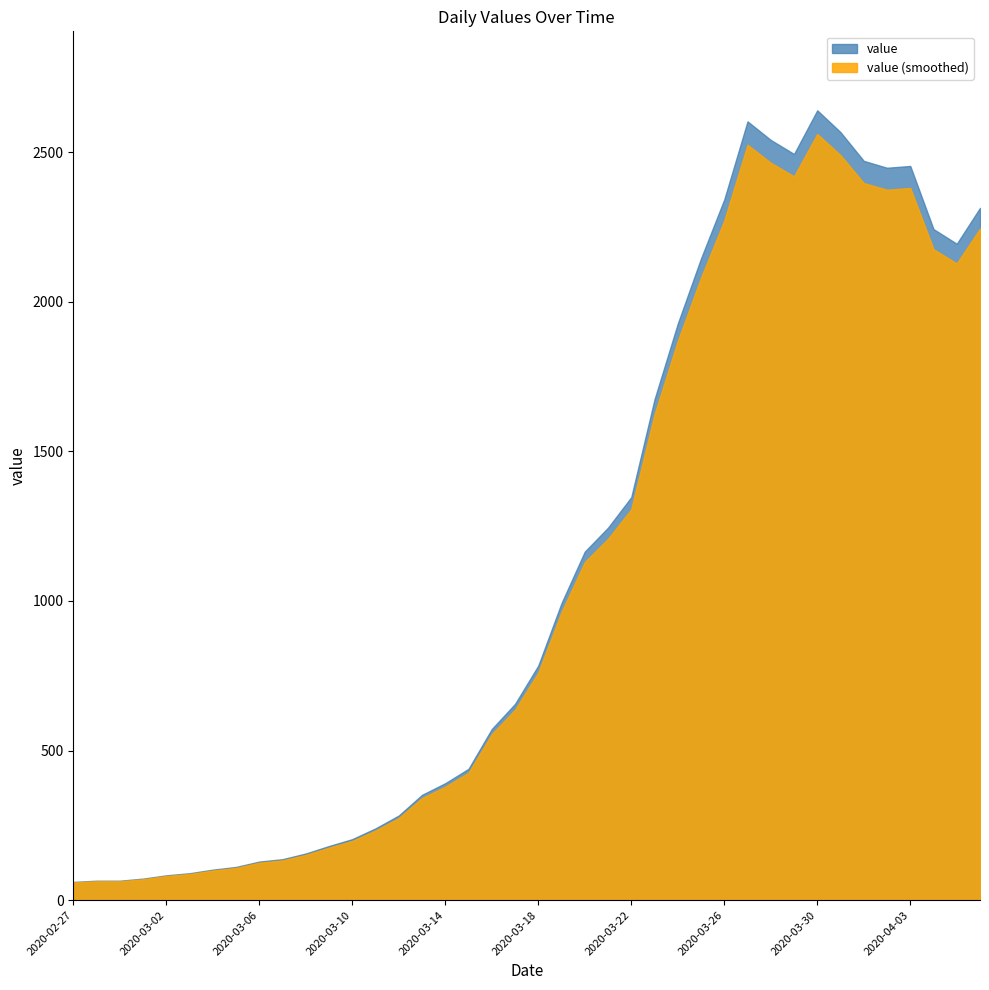

True or false: the data shows 111 at 2020-03-05.

True